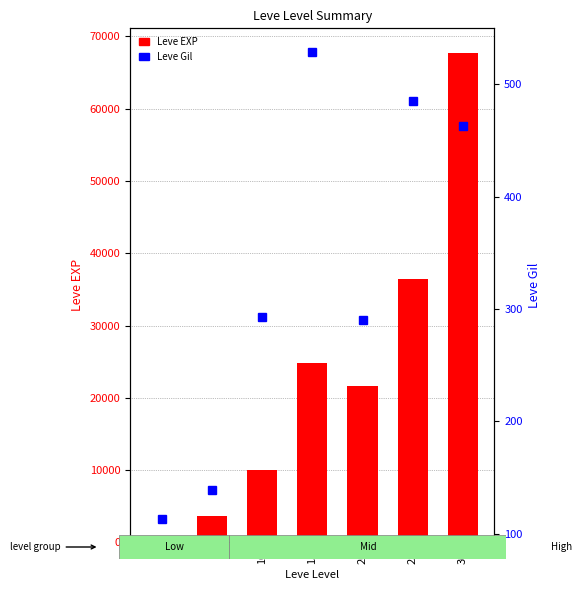

Is it true that Leve EXP equals 3600 at 5?

True